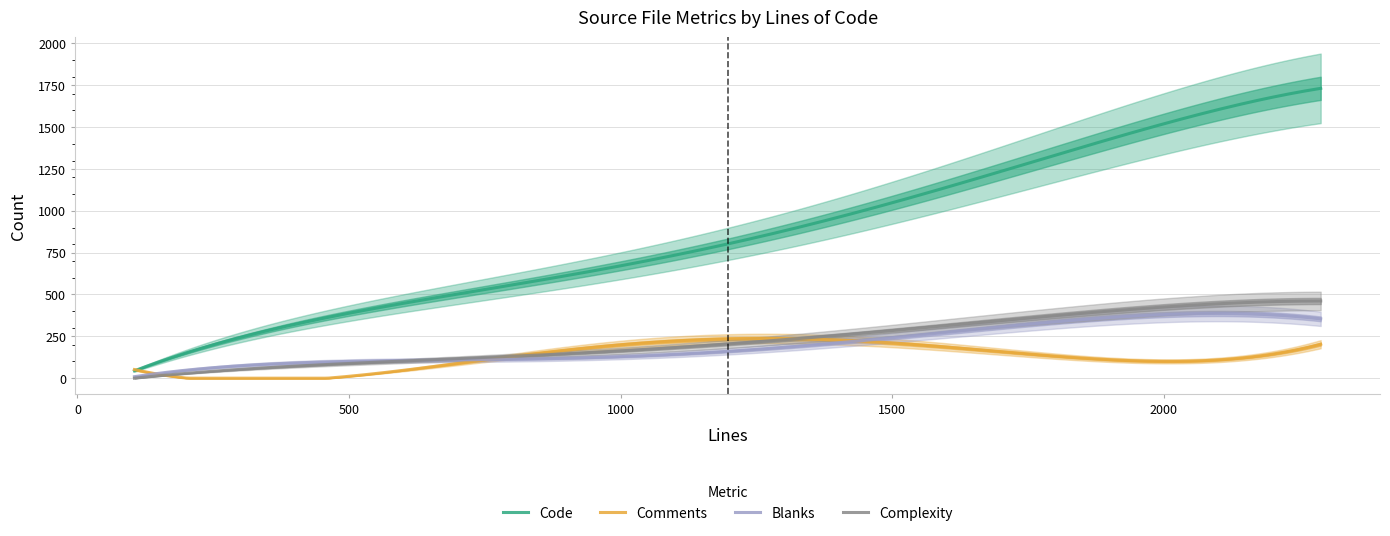

True or false: Complexity and Code intersect in this chart.

False